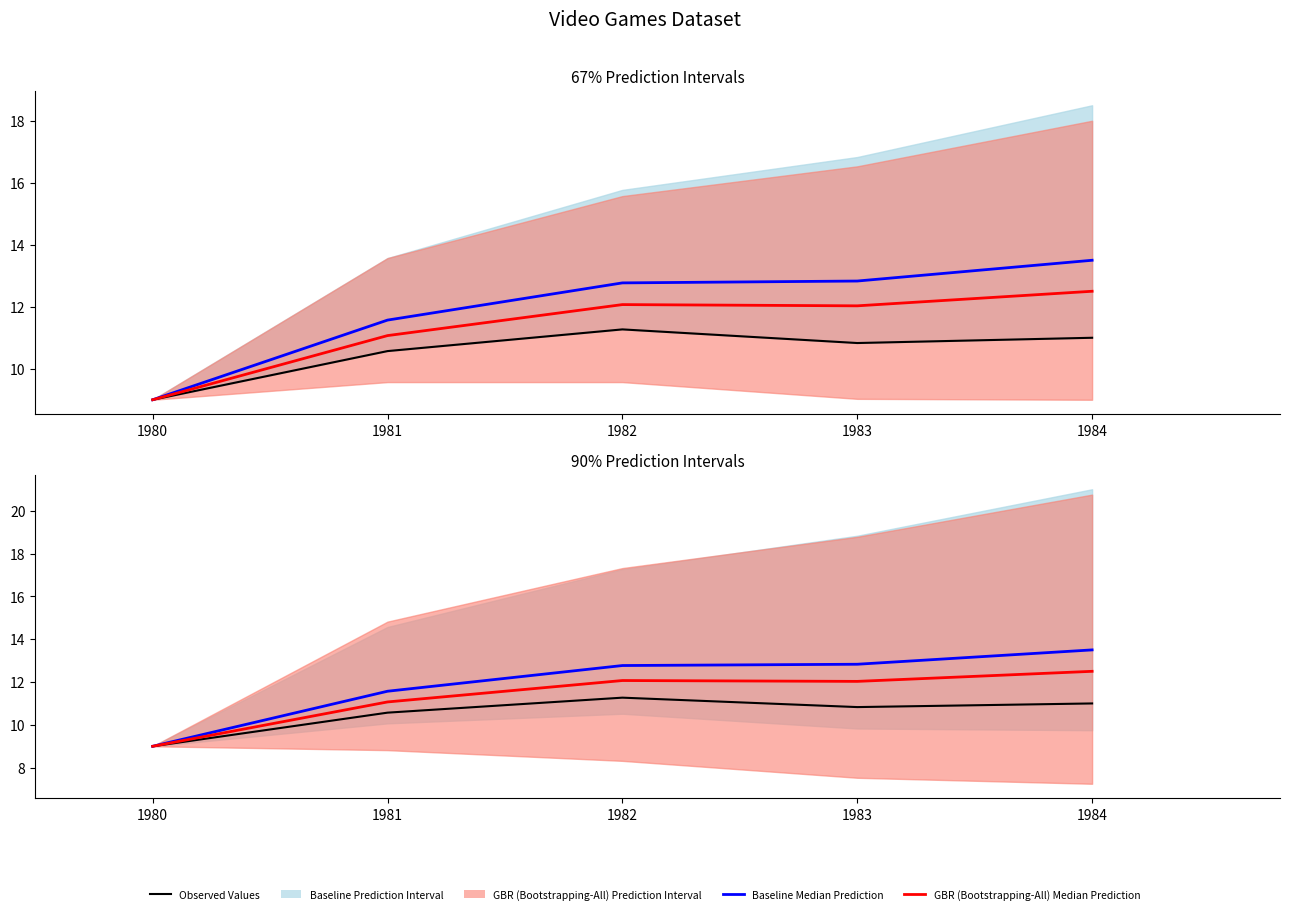

Read the Baseline Median Prediction value at 1982.

12.8